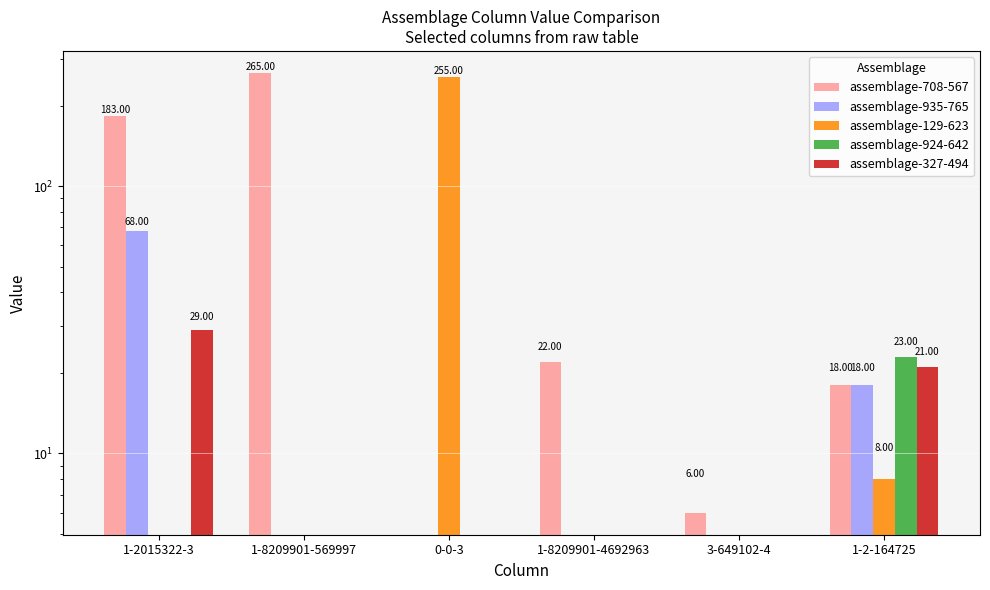

Is the value of assemblage-708-567 at 1-2015322-3 greater than the value of assemblage-129-623 at 1-8209901-4692963?

Yes